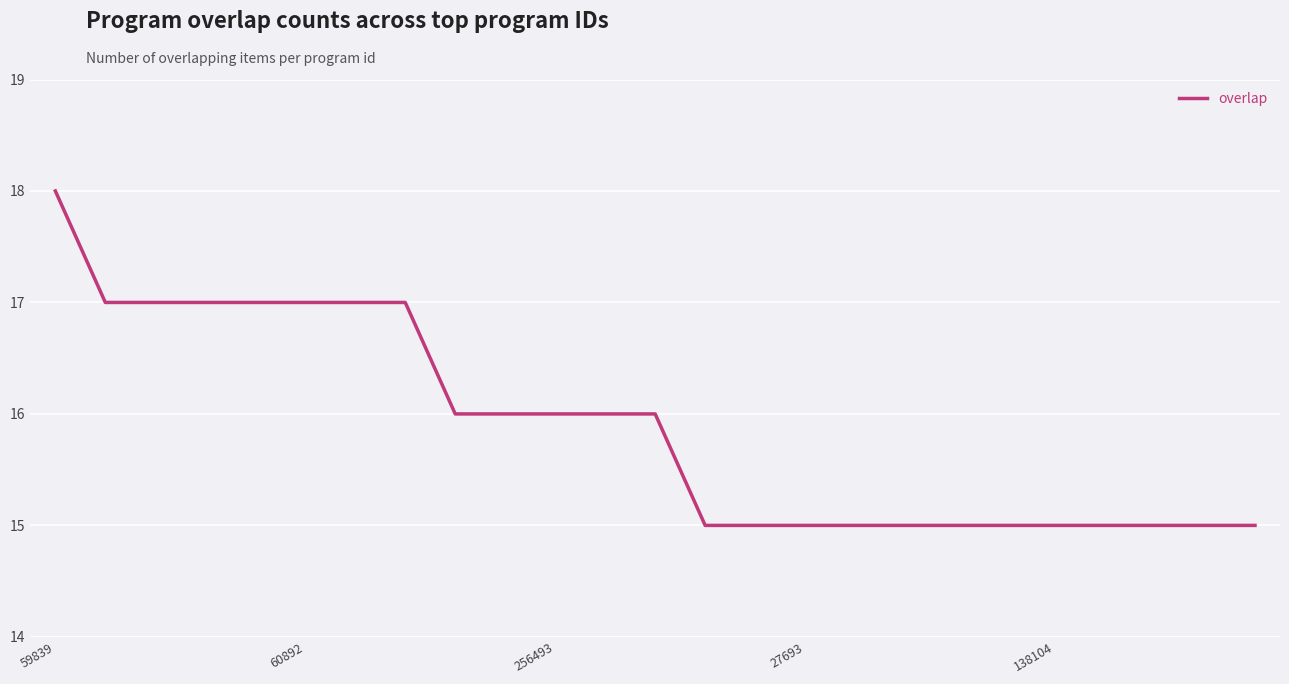

How many values are between 15 and 17?

24